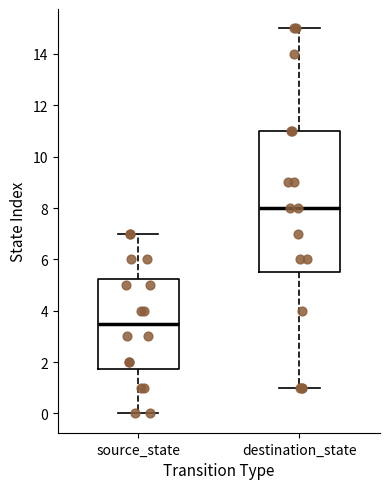

Reading left to right, transcribe this box plot: for each box, give where its median line is, the range the box spans, and where its two whiskers end, as read against the y-axis. The values are not printed on the chart, so give them approximately, as read against the axis.

source_state: median 3.6, box 1.8 to 5.2, whiskers 0.0 to 7.0
destination_state: median 8.0, box 5.6 to 11.0, whiskers 1.0 to 15.0